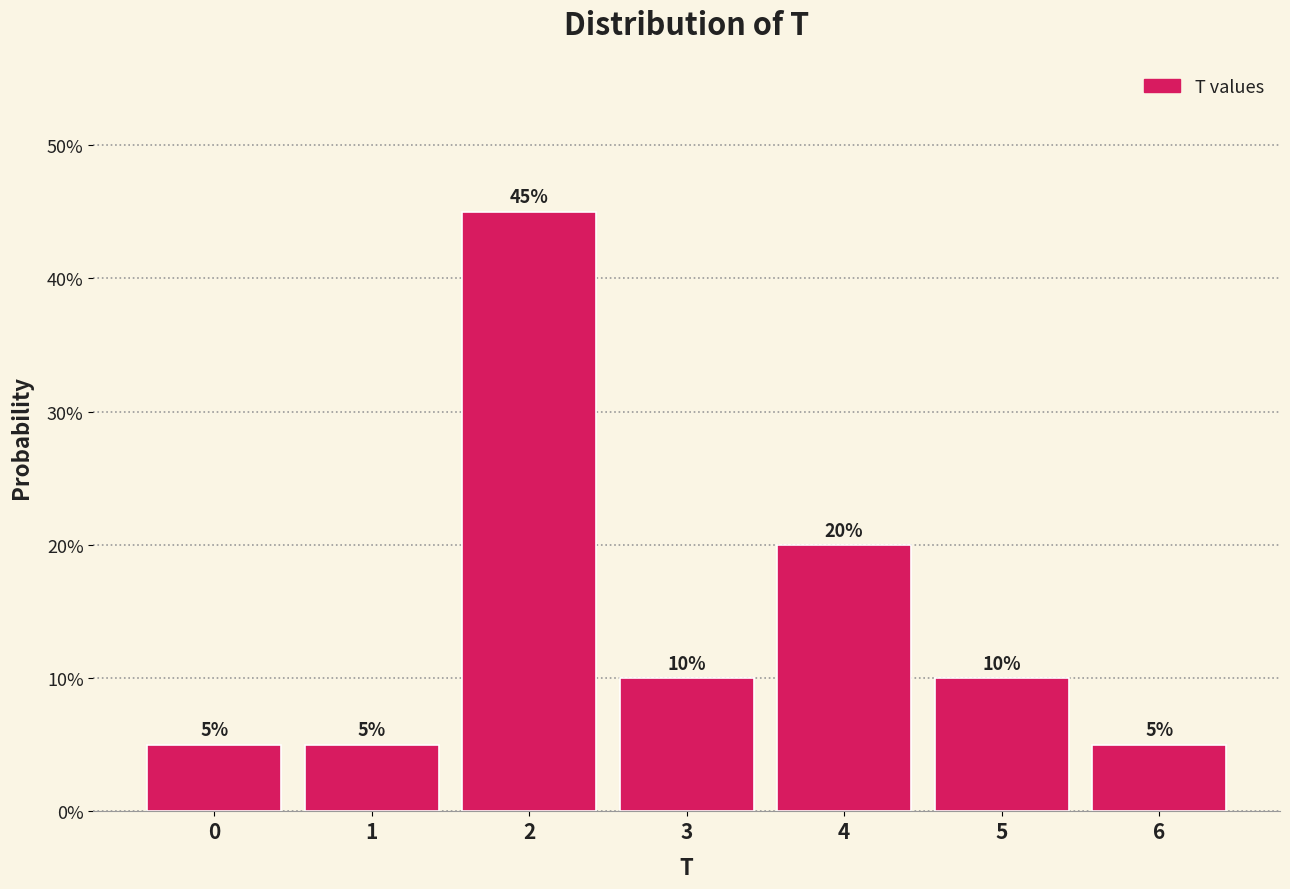

Reading left to right, what are all the values shown in this chart?

0=5	1=5	2=45	3=10	4=20	5=10	6=5